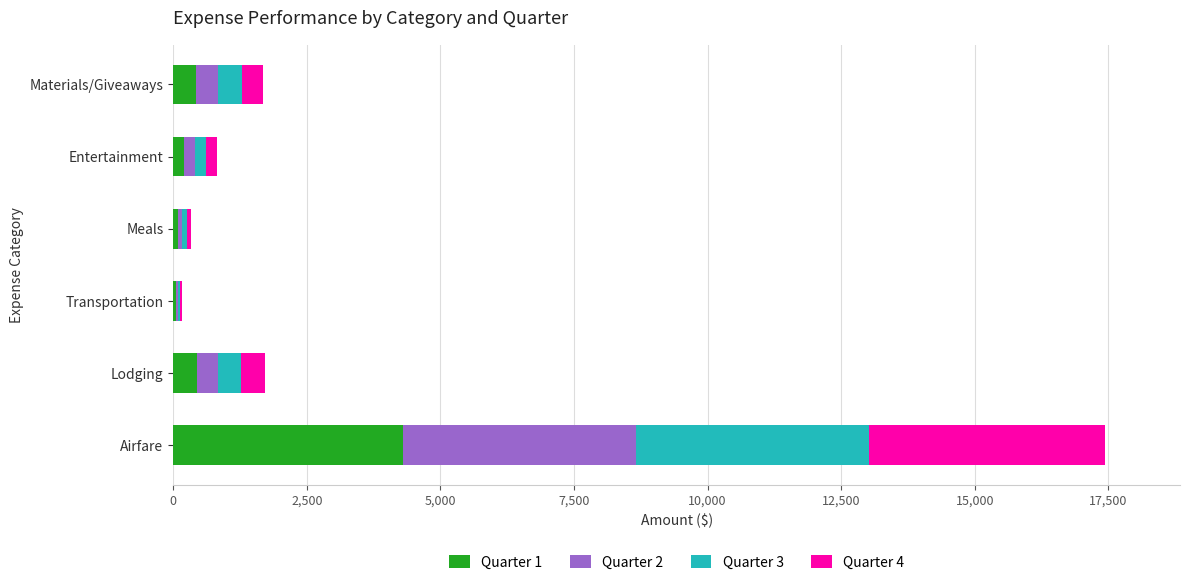

How many data points does each series have?

6